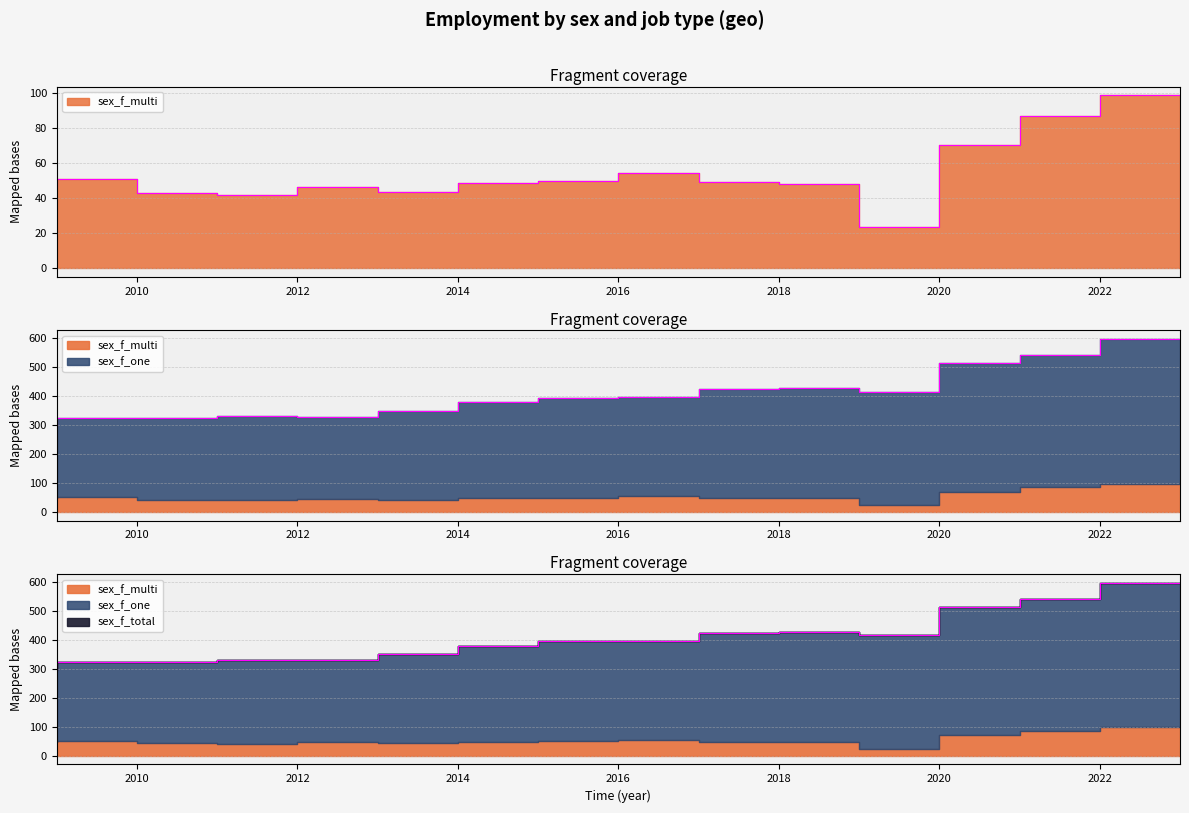

Is the value of sex_f_one at 2013 greater than the value of sex_f_total at 2010?

Yes